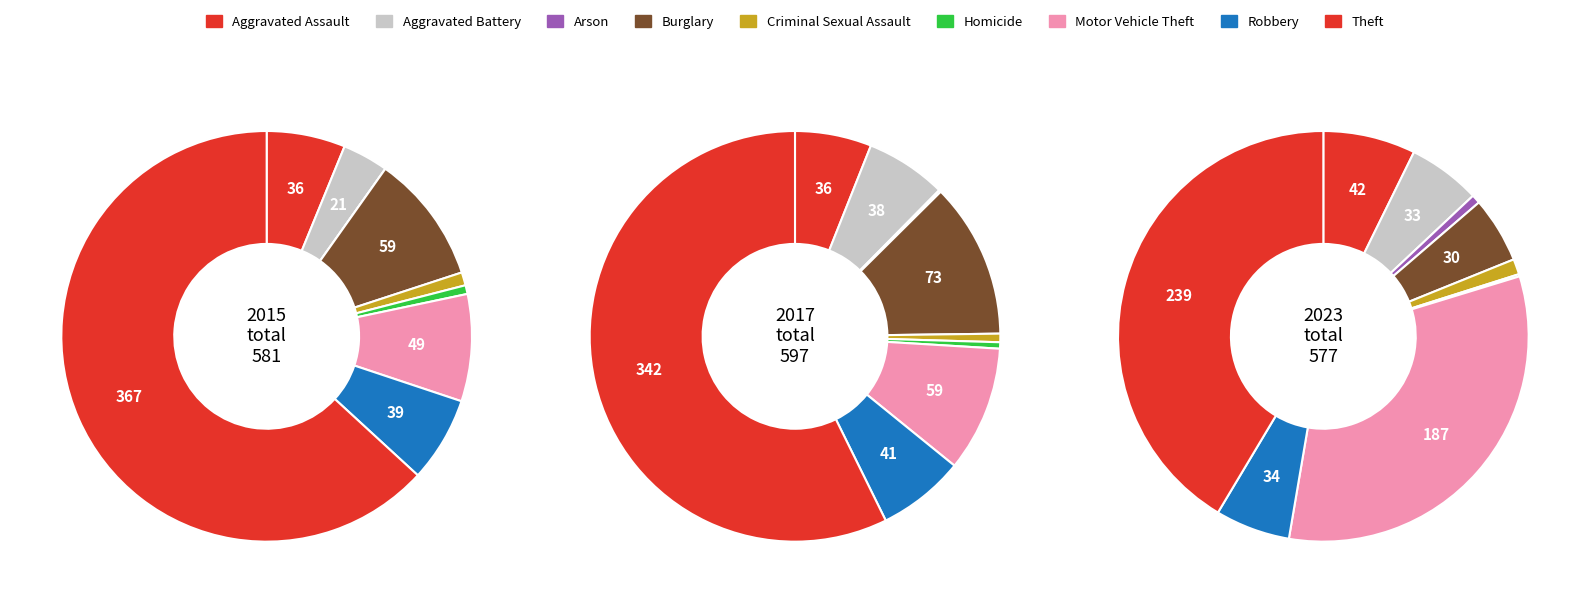

Is there a majority slice in this chart?

Yes